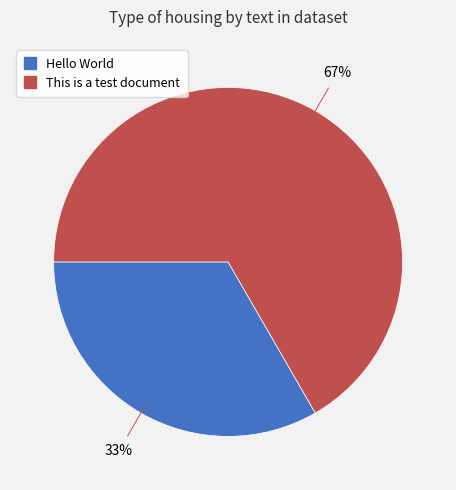

Does This is a test document represent more than half of the total?

Yes